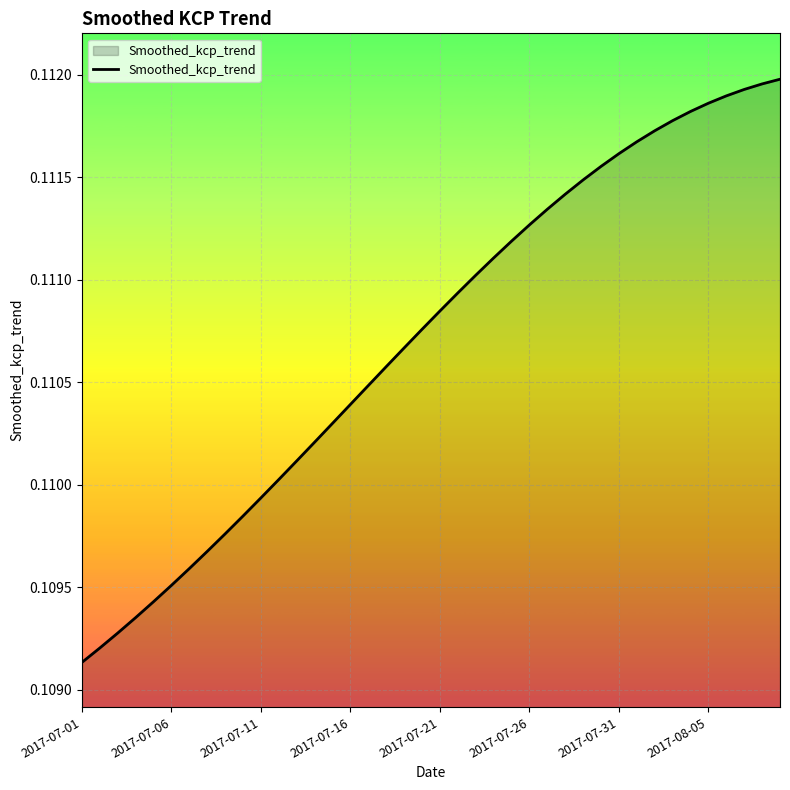

How many lines are shown in the chart?

1